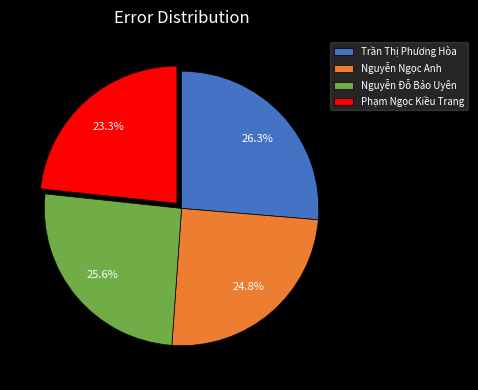

Which has a higher value, Nguyễn Ngọc Anh or Nguyễn Đỗ Bảo Uyên?

Nguyễn Đỗ Bảo Uyên